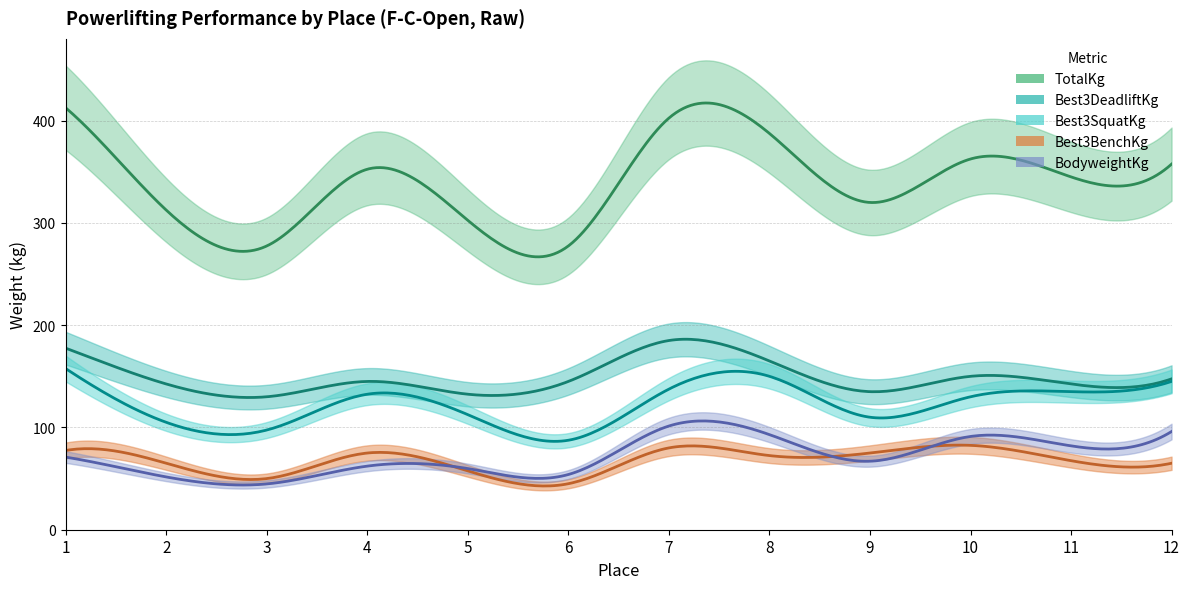

How many data points does each series have?

12